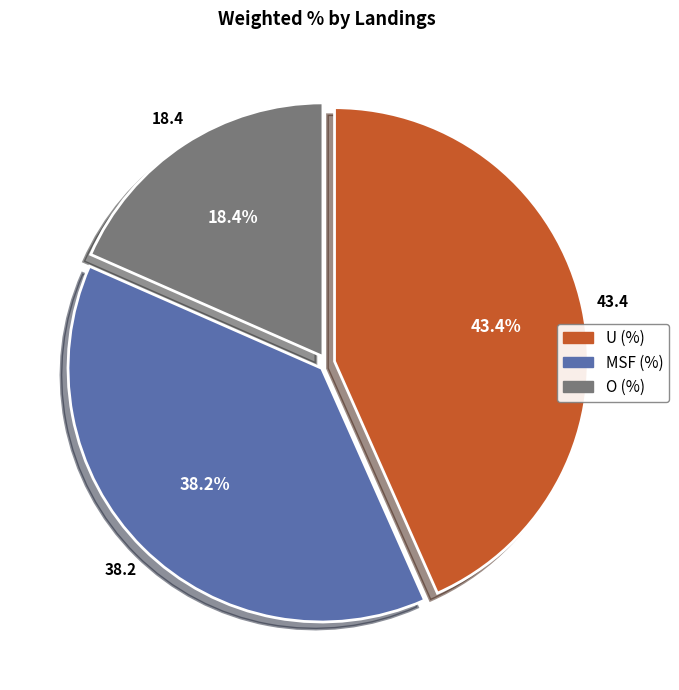

To the nearest percent, what is the average slice percentage?

33%